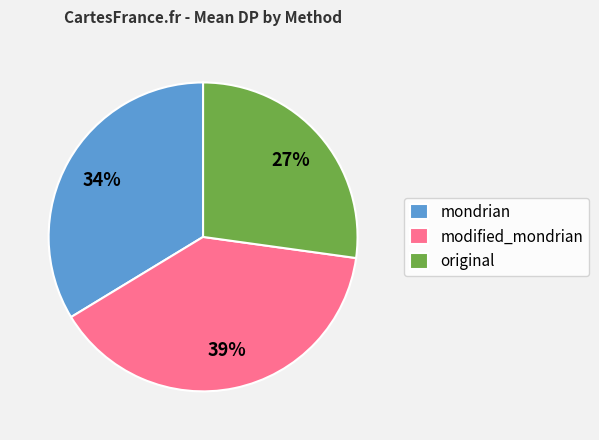

How many slices are in this pie chart?

3